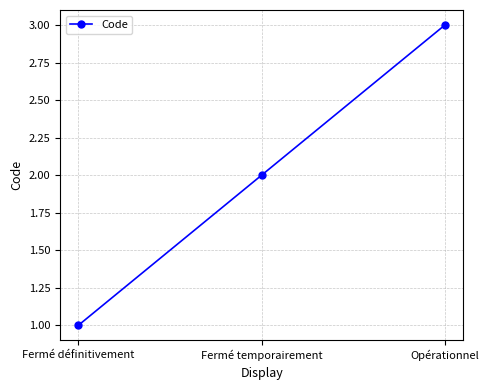

True or false: the data shows 2 at Fermé temporairement.

True